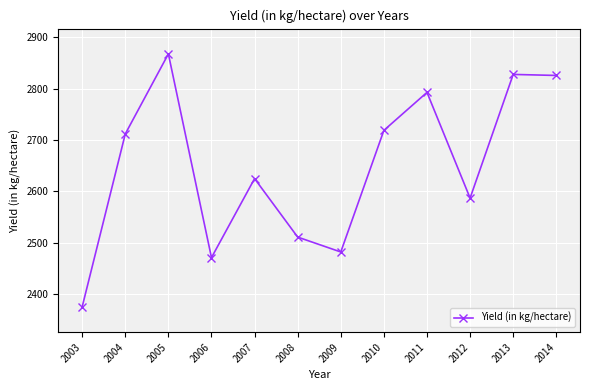

At which category does the data reach its first local valley?

2006